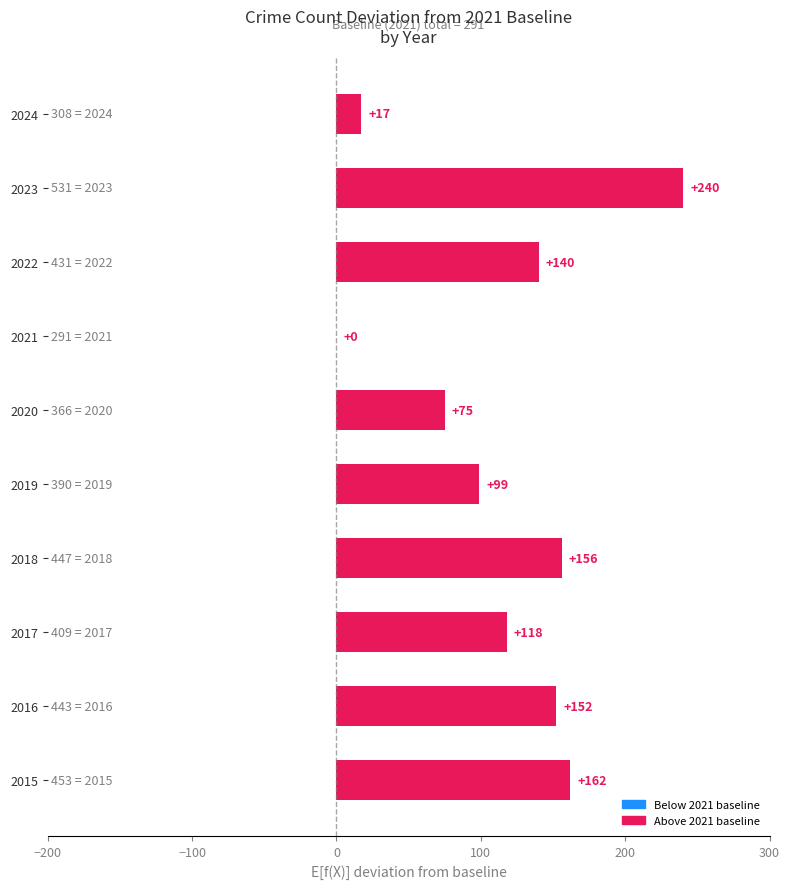

Which label corresponds to the largest value in the chart?

2023